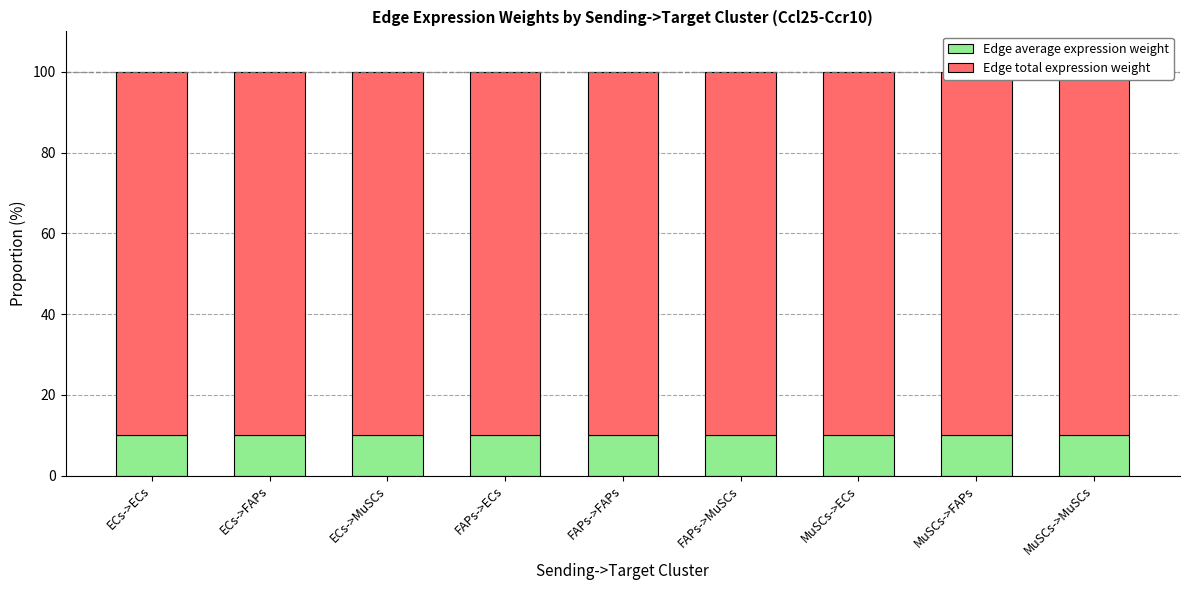

What is the average value of the Edge total expression weight series?

90.0